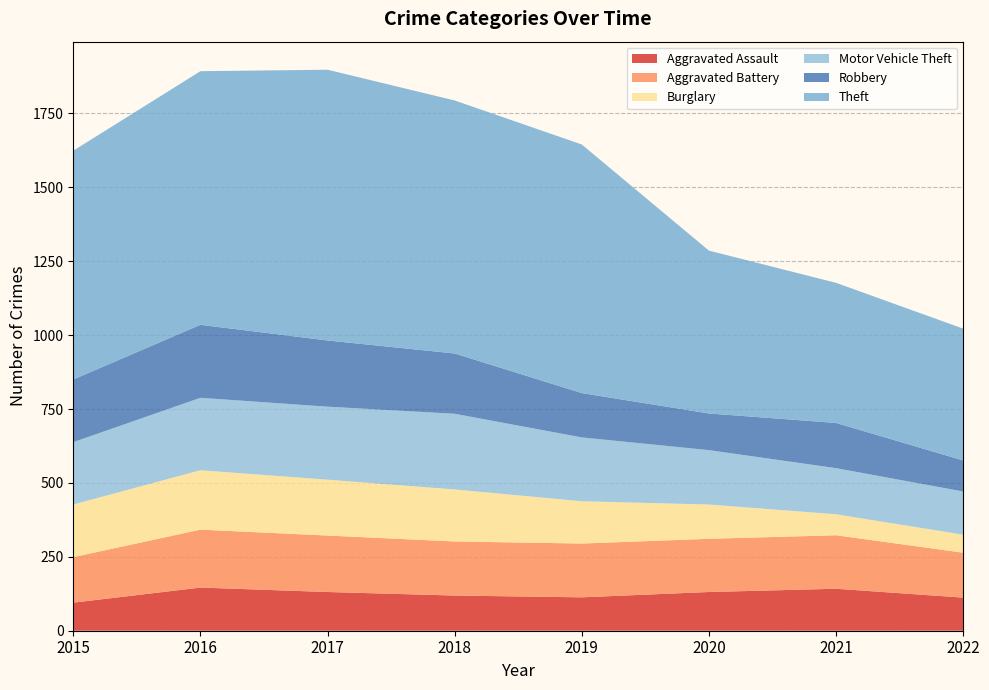

Reading left to right, extract all data points from this chart.

Aggravated Assault: 95	146	131	119	113	131	142	112
Aggravated Battery: 154	196	191	183	182	180	181	152
Burglary: 178	201	189	176	143	116	71	61
Motor Vehicle Theft: 211	245	247	256	216	184	156	146
Robbery: 212	247	224	204	150	124	153	105
Theft: 774	858	916	856	841	551	474	446